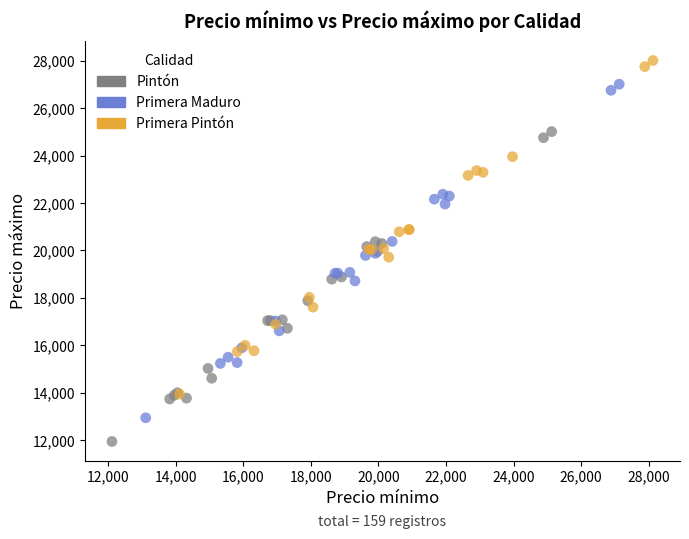

What are all the series names shown in the legend?

Pintón, Primera Maduro, Primera Pintón